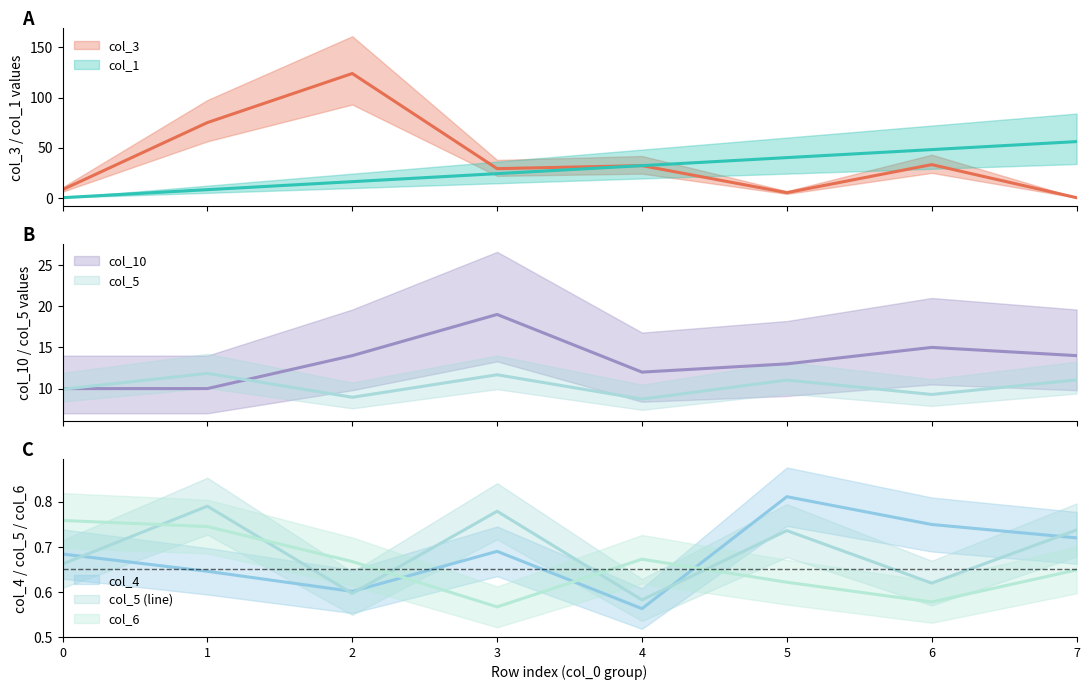

At which label does col_5 reach its peak?

1